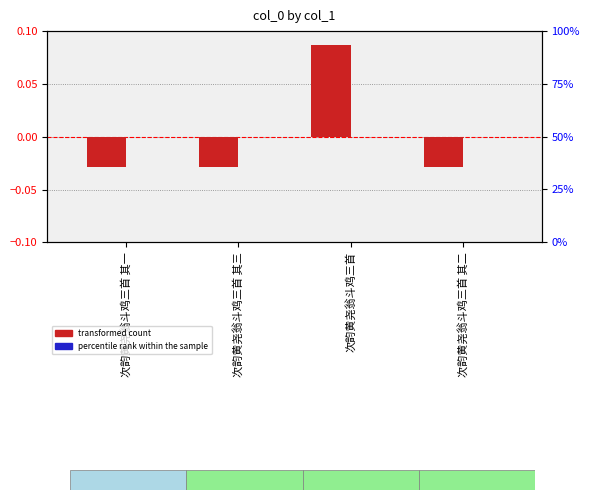

Which series has the largest total across all categories?

percentile rank within the sample